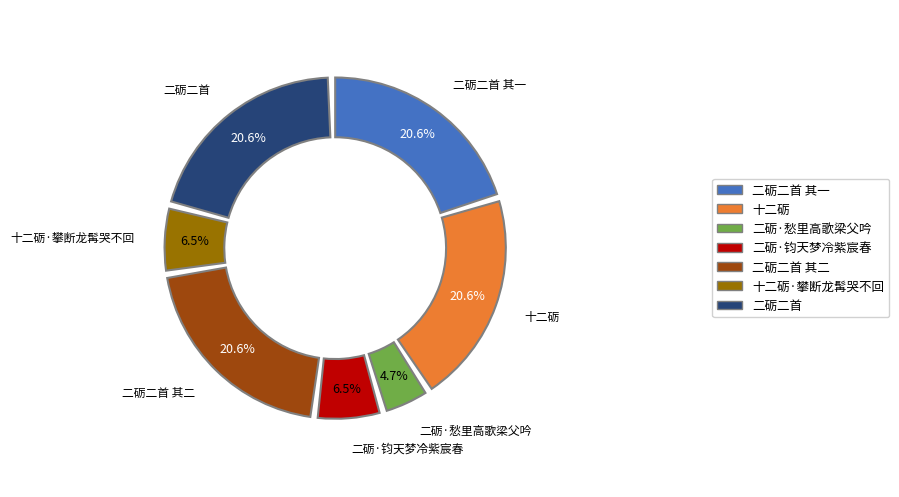

To the nearest percent, what is the difference between the 十二砺·攀断龙髯哭不回 and 二砺·愁里高歌梁父吟 slice percentages?

2%